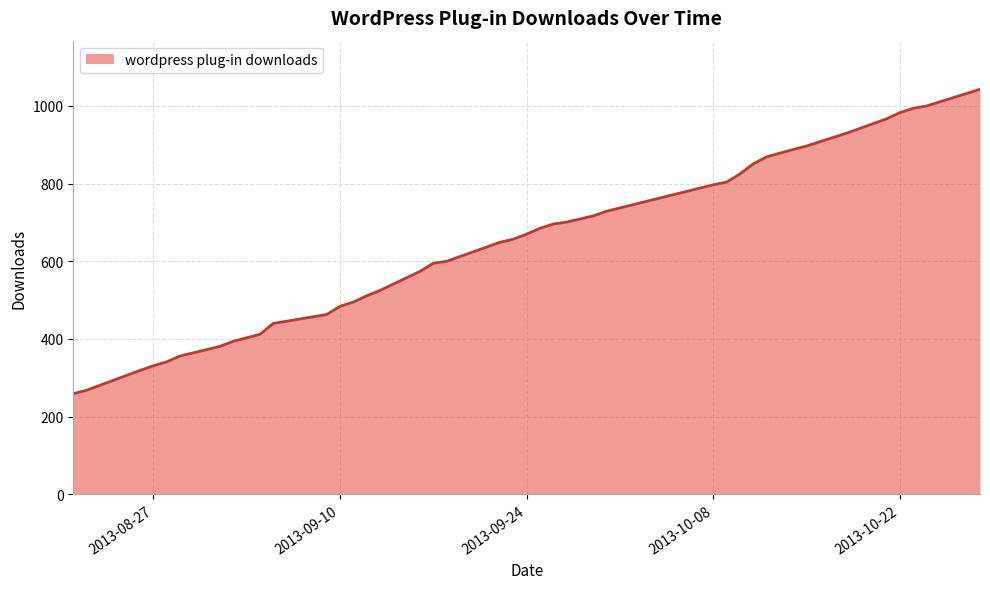

What is the smallest value displayed?

259